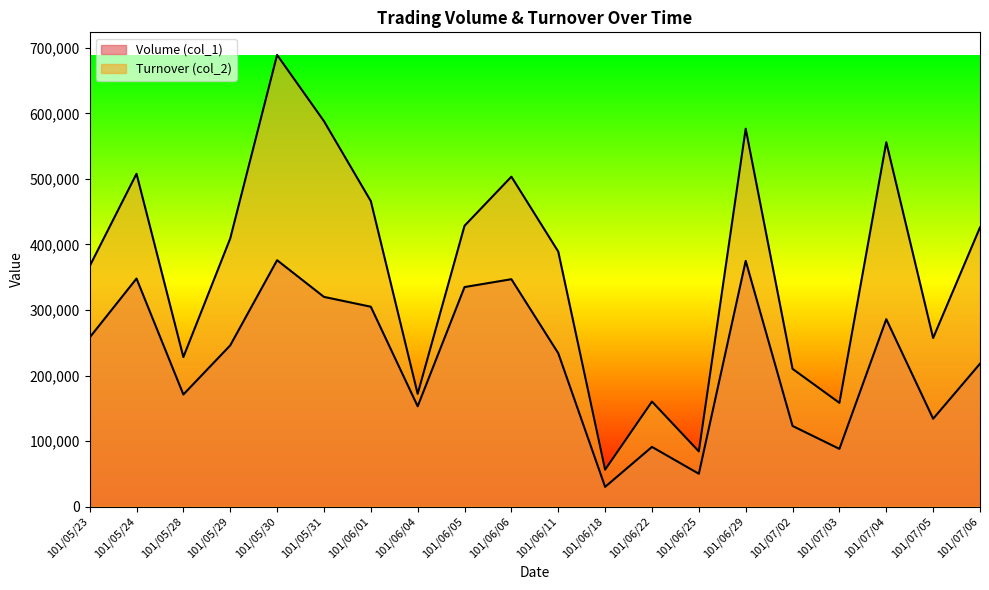

How many series are shown in this chart?

2